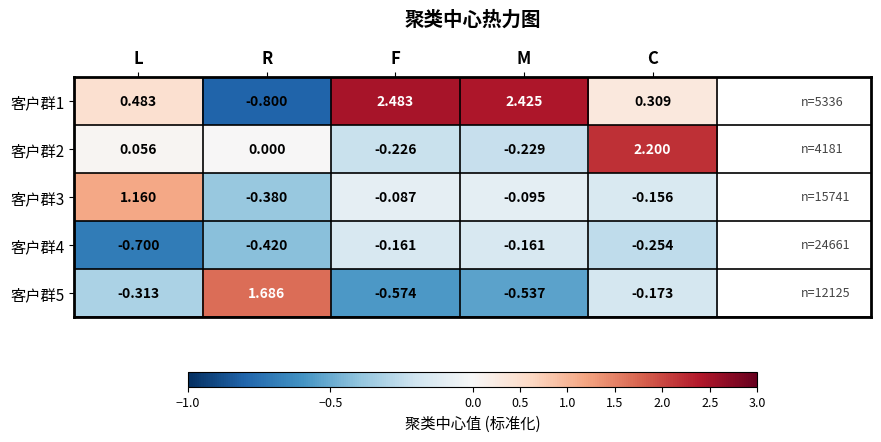

Is the value of 客户群5 at R greater than the value of 客户群3 at M?

Yes